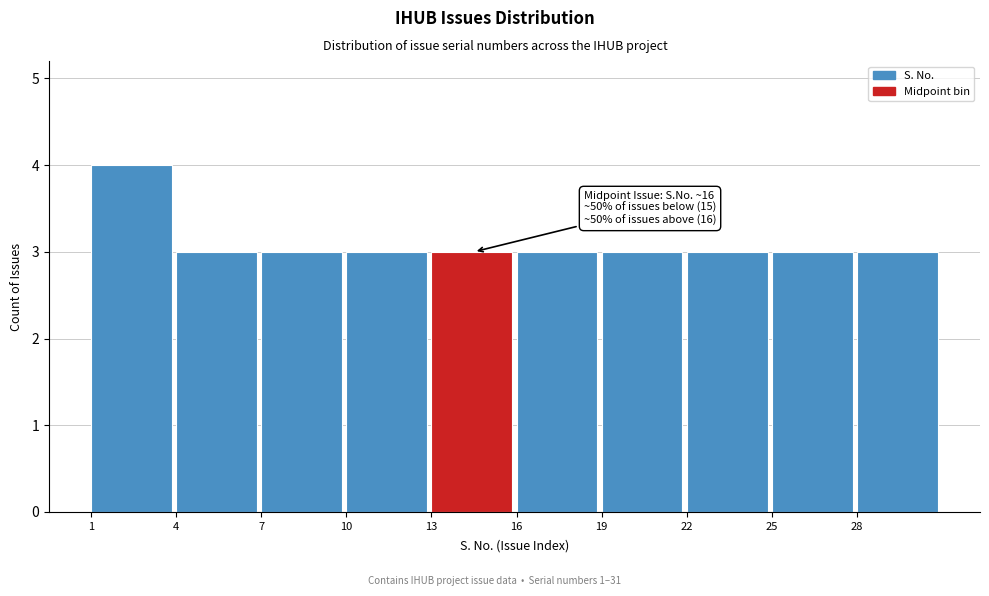

Reading right to left, list all the values displayed in this chart.

3	3	3	3	3	3	3	3	3	4